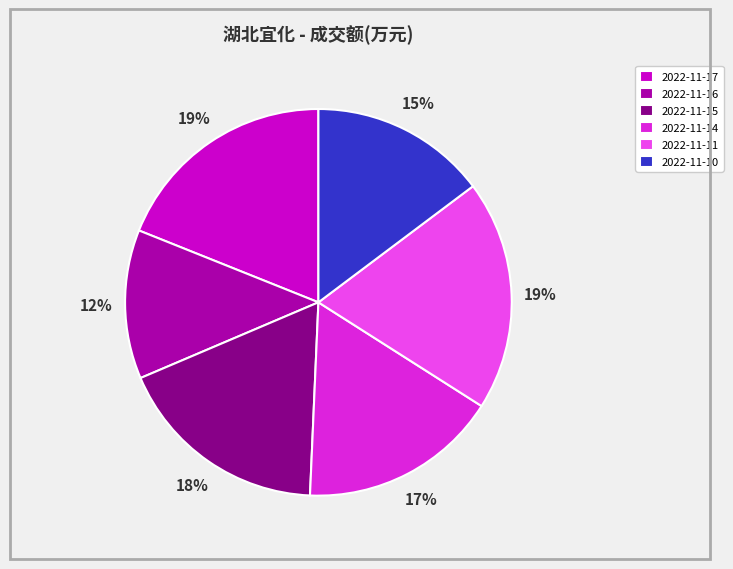

Count the number of slices in the pie.

6